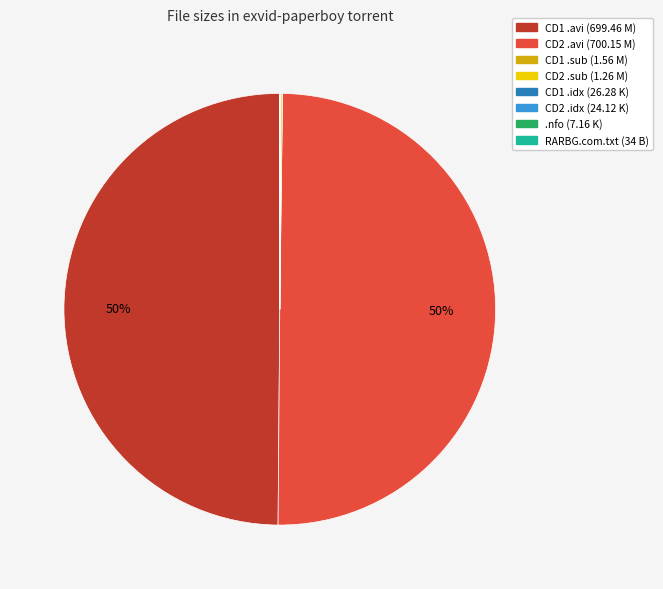

To the nearest percent, what is the difference between the largest and smallest slice percentages?

50%